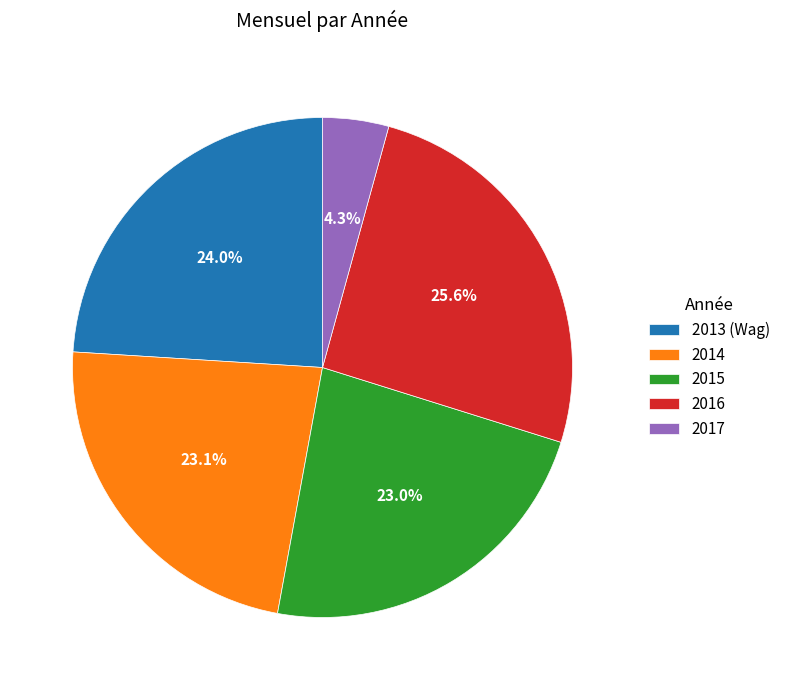

To the nearest percent, what portion does 2015 represent?

23%